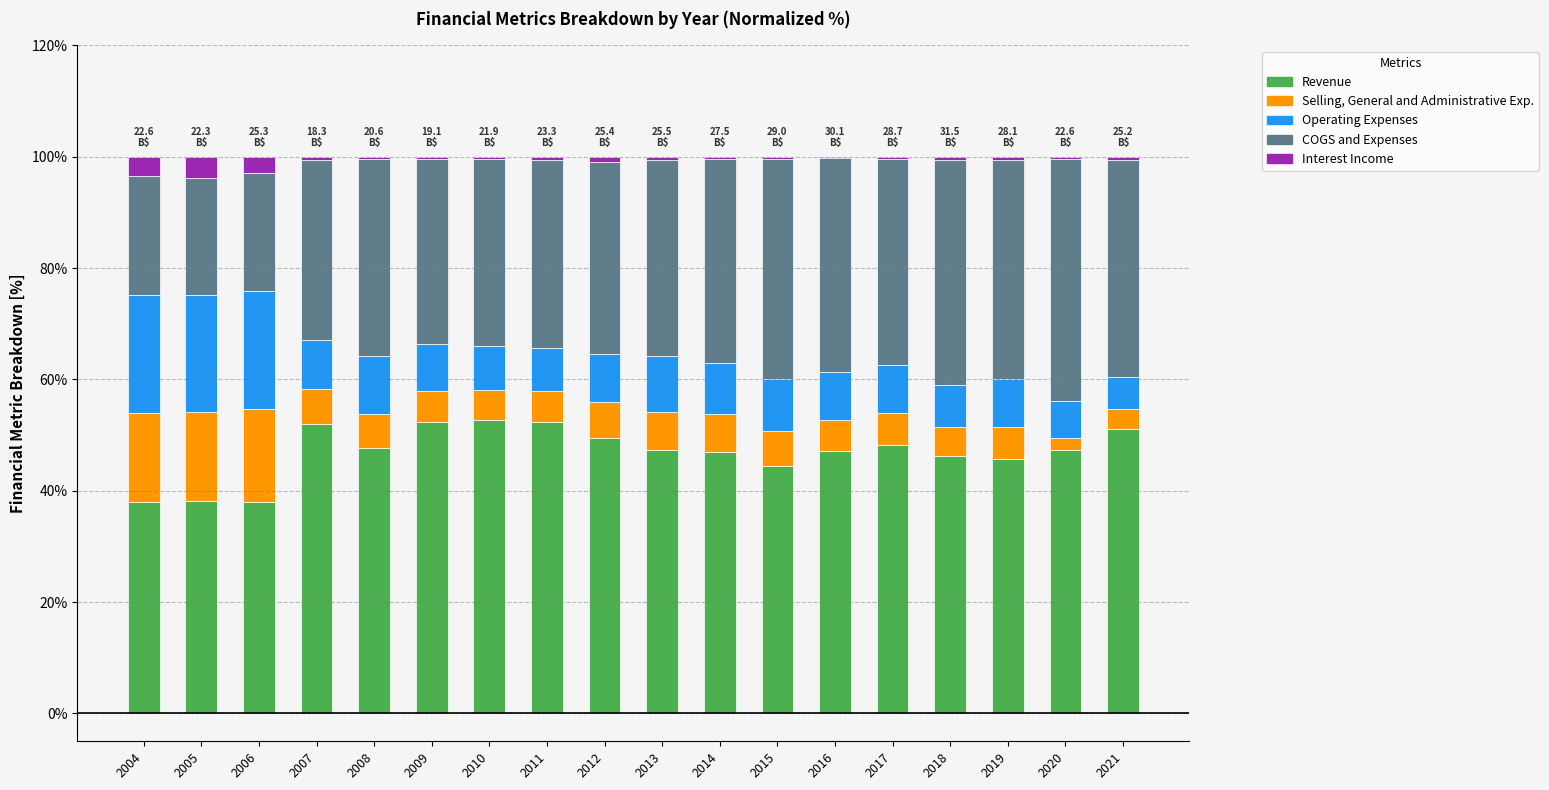

What is the maximum value for Revenue?

52.7